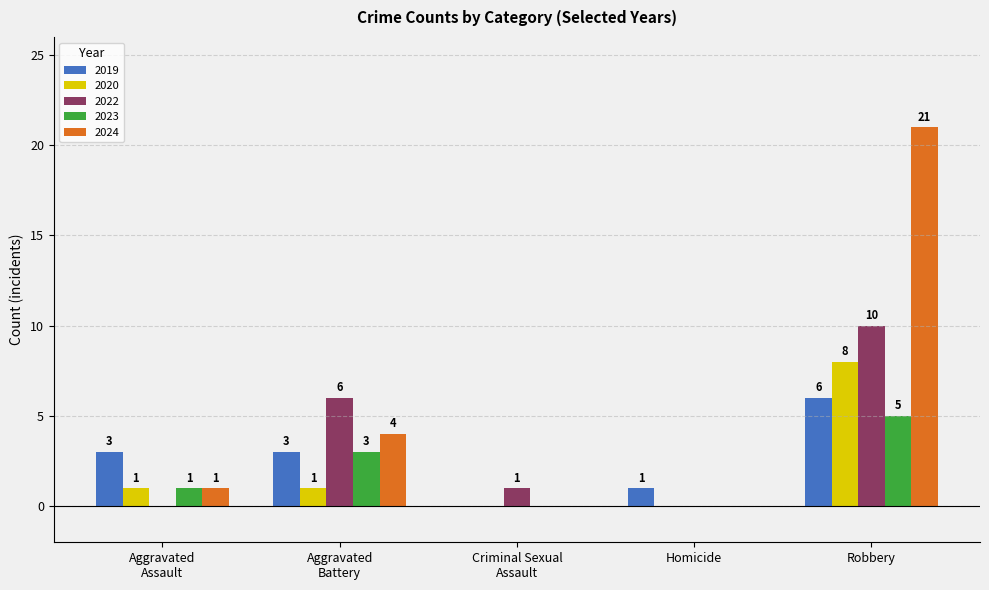

Which category has the highest value in the 2022 series?

Robbery